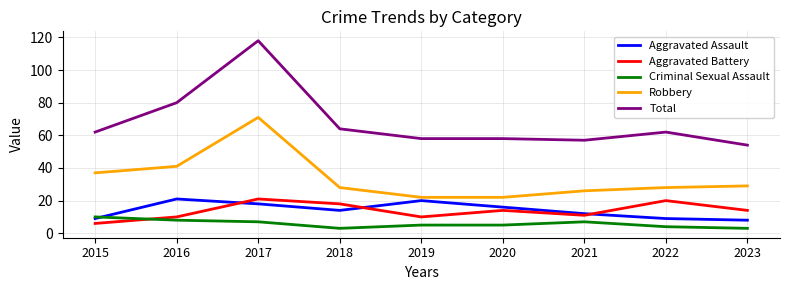

What is the maximum value shown in the chart?

118